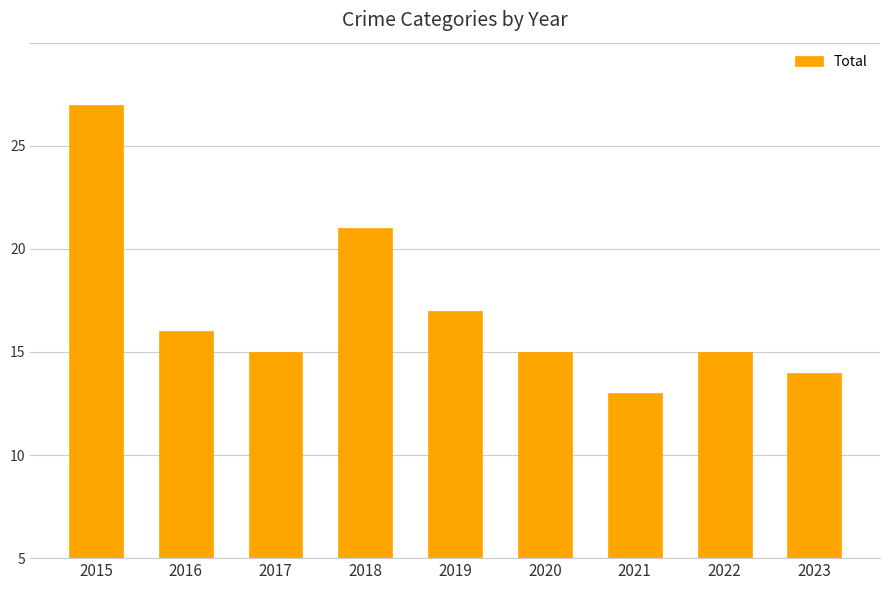

Does the chart contain any negative values?

No